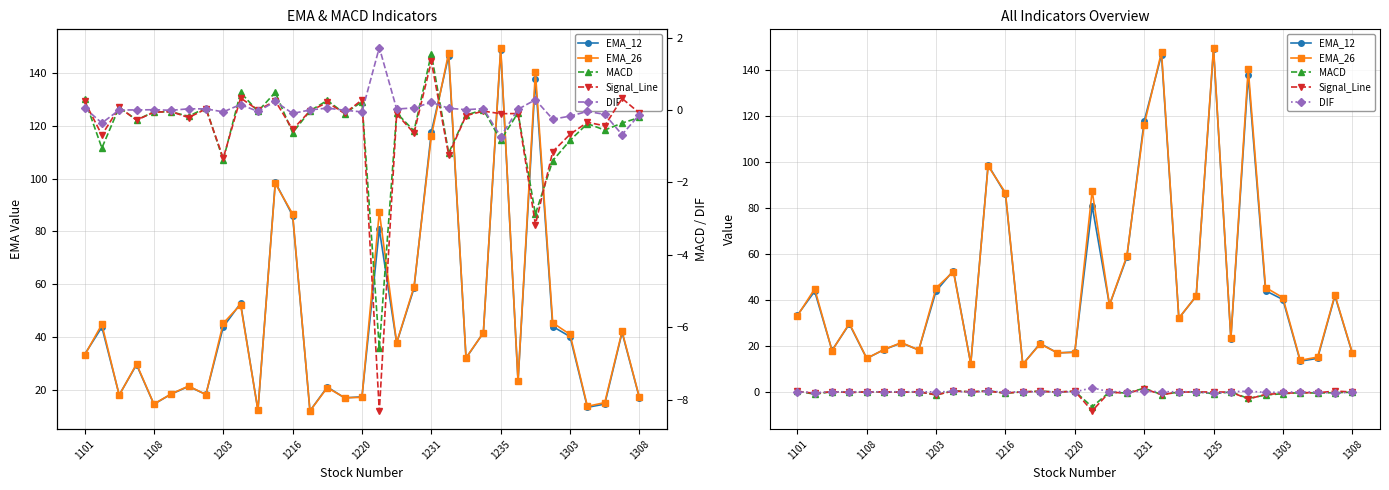

True or false: Signal_Line has a value of -0.2 at 1235.

True